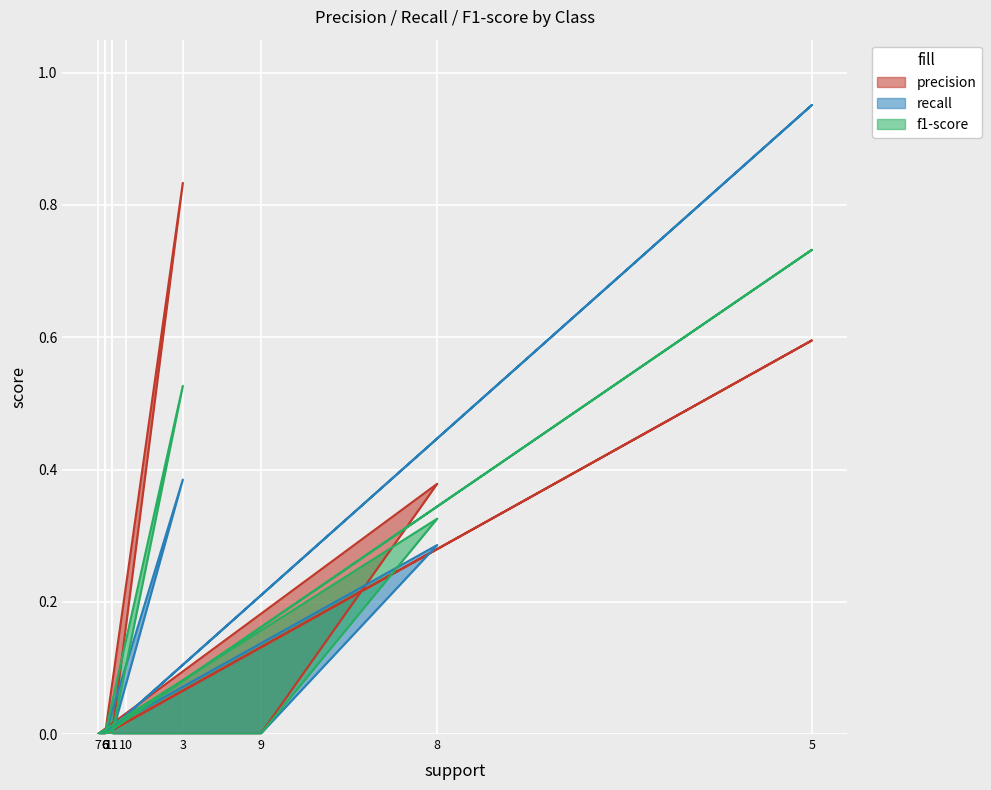

Which label corresponds to the largest value in the chart?

5